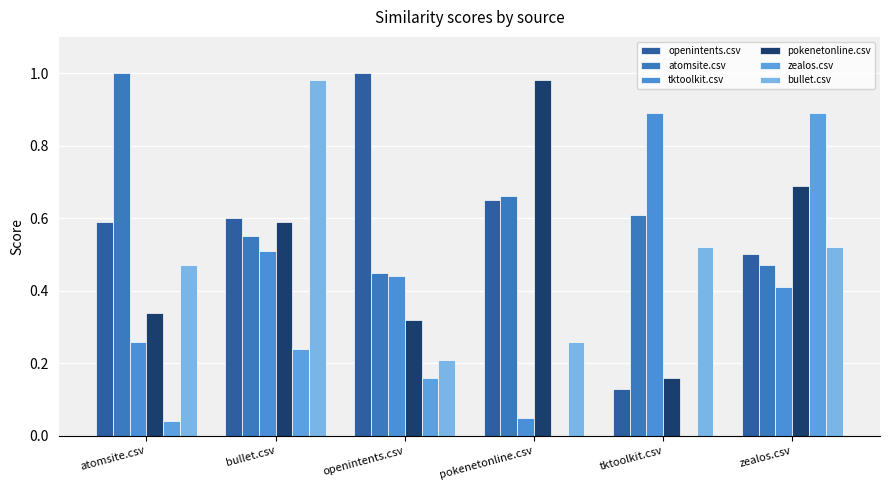

What value does the pokenetonline.csv series have at atomsite.csv?

0.3